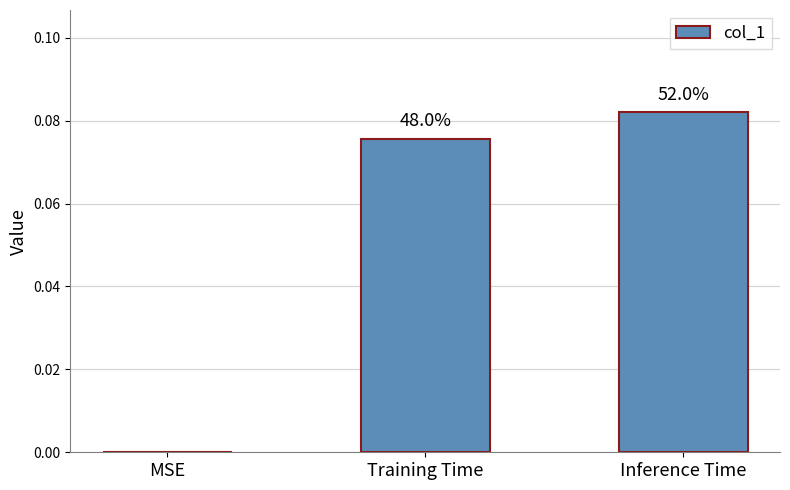

What is the sum of the values at MSE and Training Time?

0.1